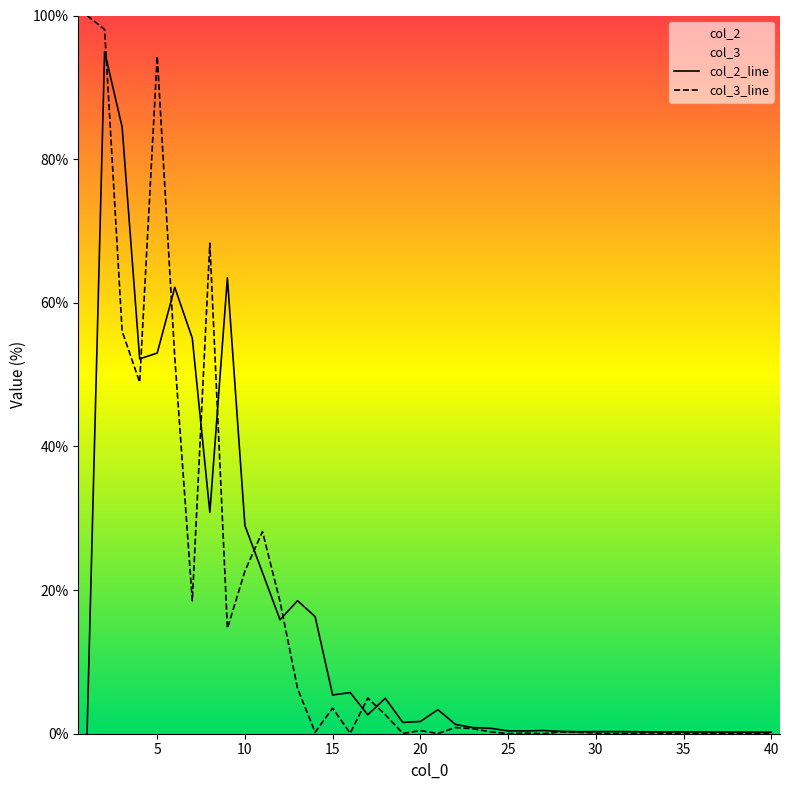

Which series has the widest spread of values?

col_3_line